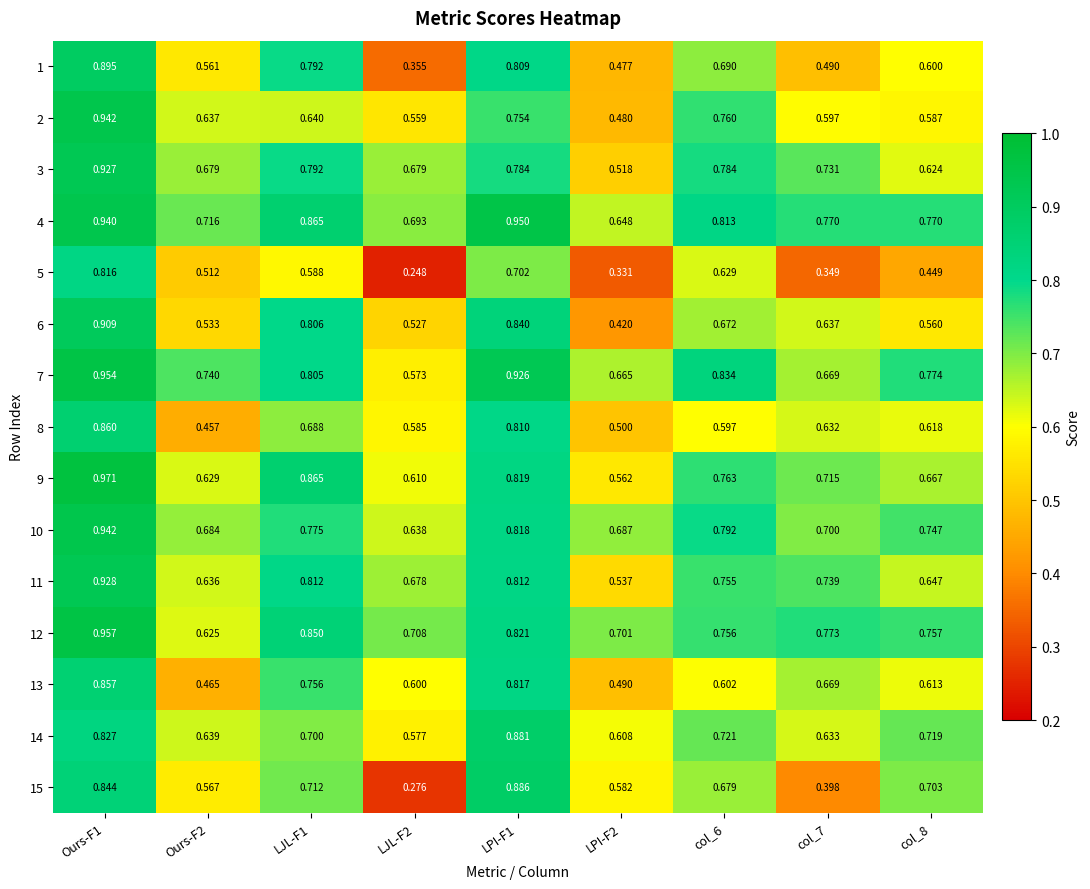

Which category has the lowest value across all series?

LJL-F2